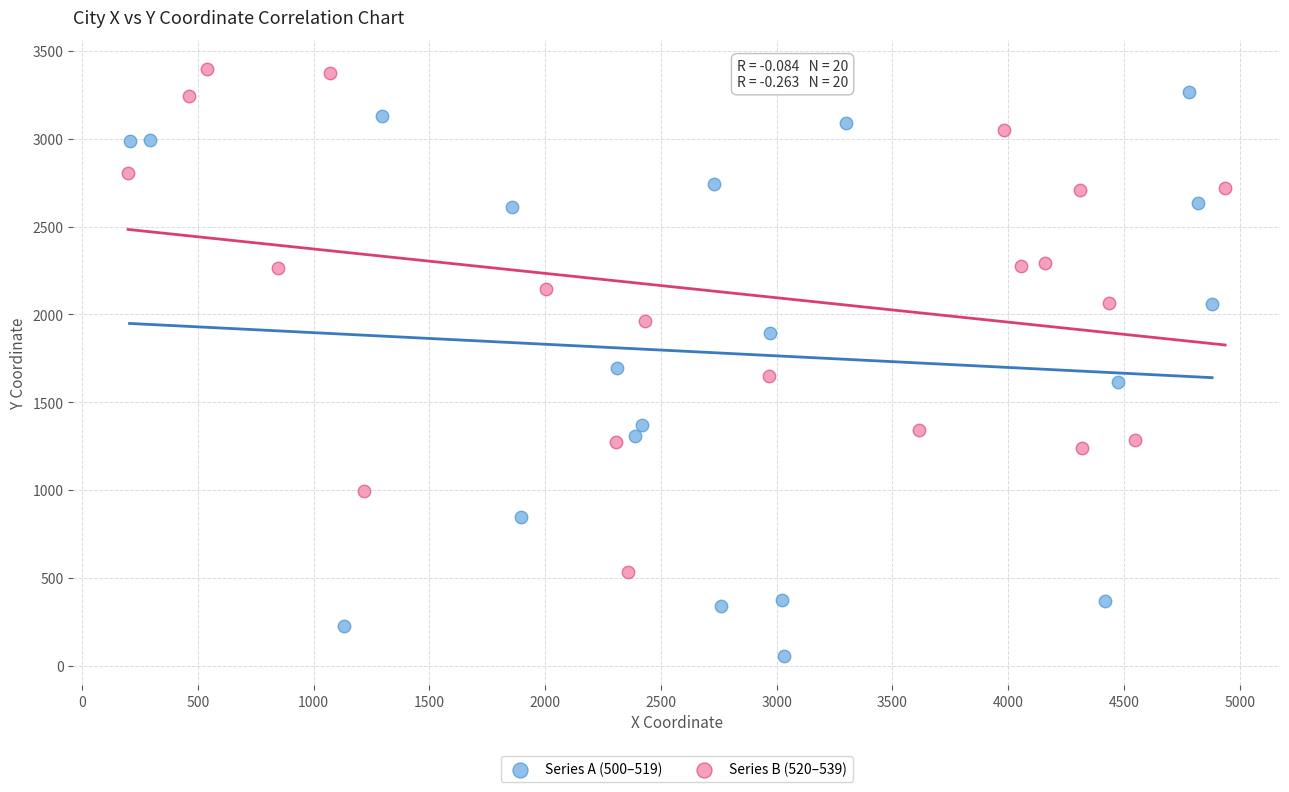

Which series contains the lowest Y value?

Series A (500–519)